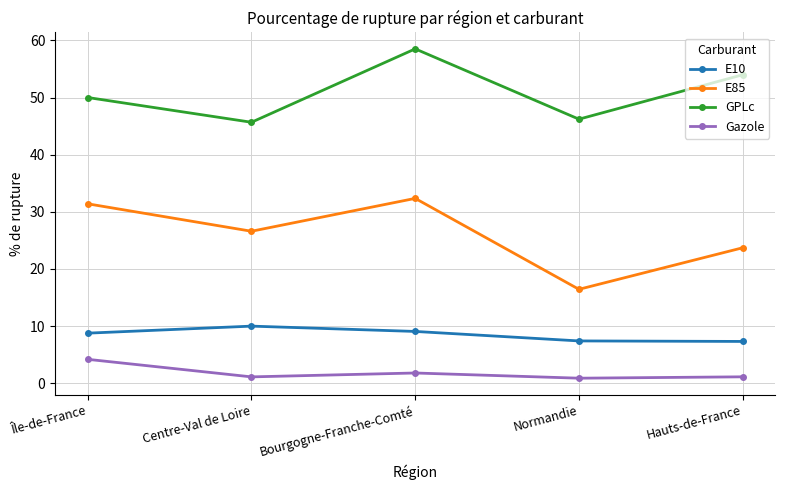

At how many categories does at least one series exceed 28?

5